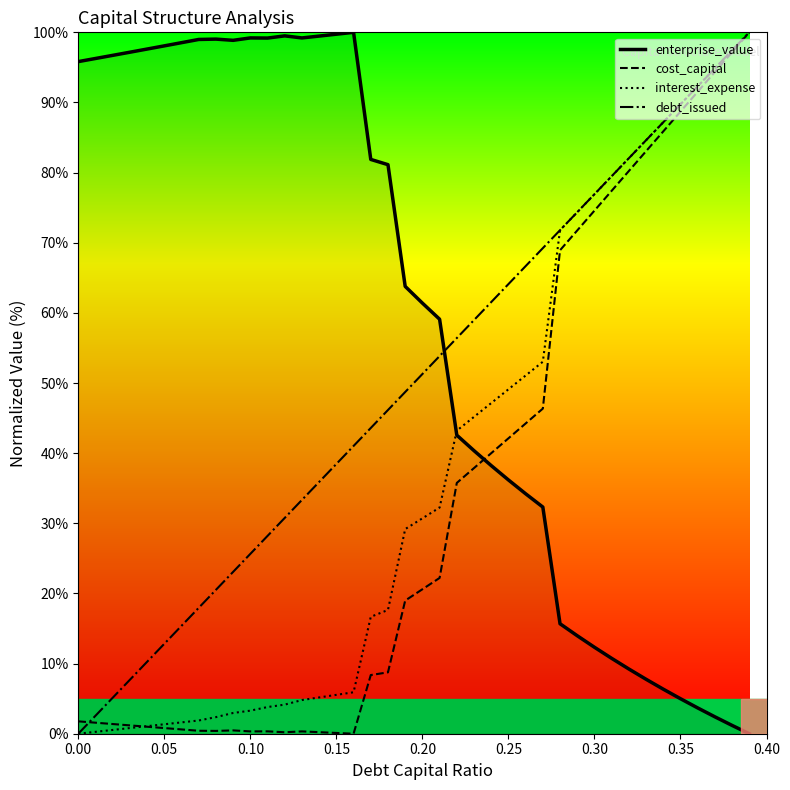

Which series ends up on top after the final intersection of debt_issued and enterprise_value?

debt_issued